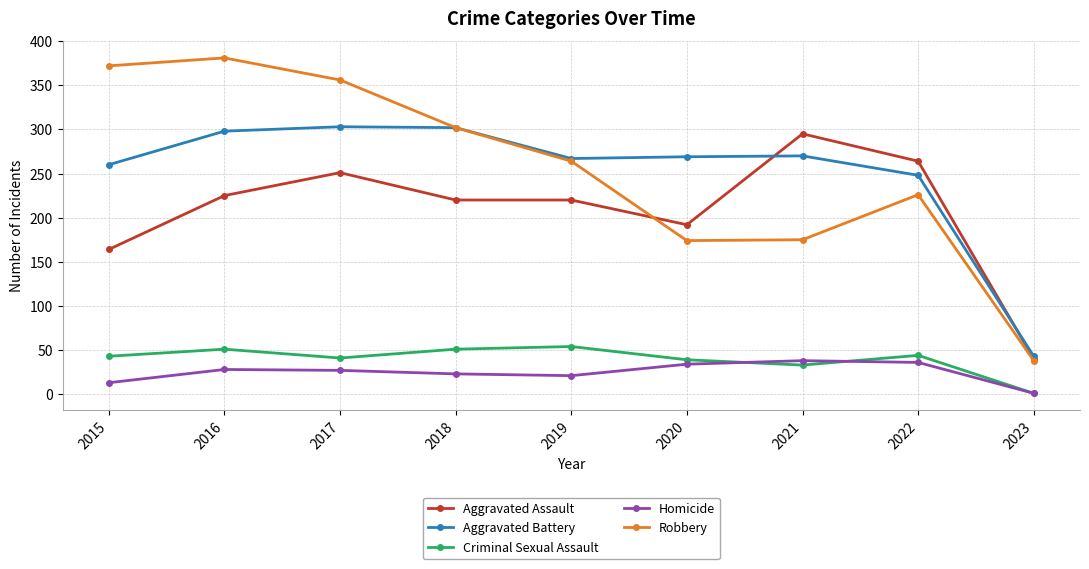

The value of Robbery at 2015 is 221. True or false?

False